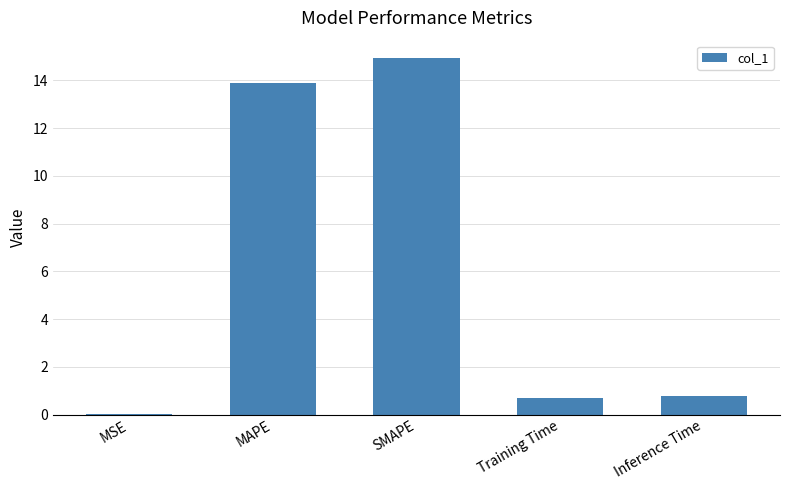

Between MSE and SMAPE, which is larger?

SMAPE